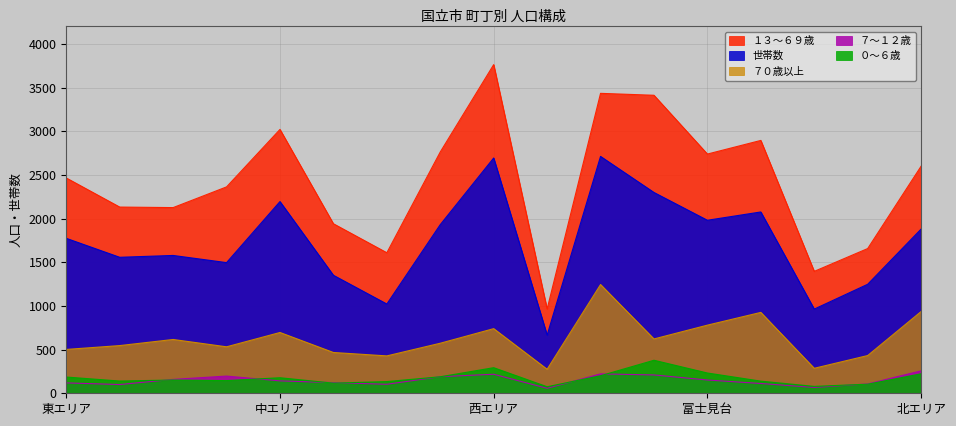

What is the average value of the ７～１２歳 series?

149